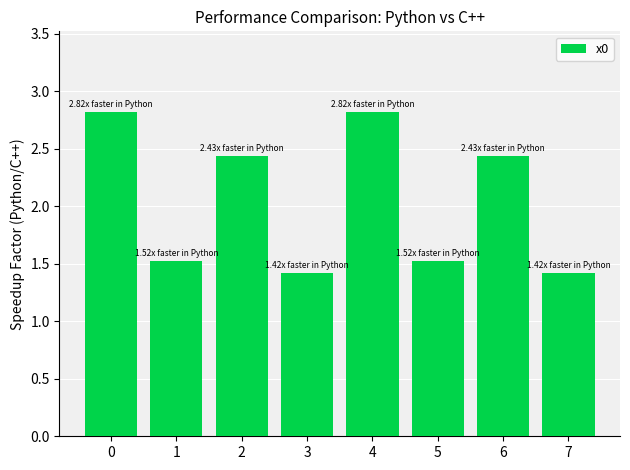

What is the difference between the maximum and second lowest values?

1.4